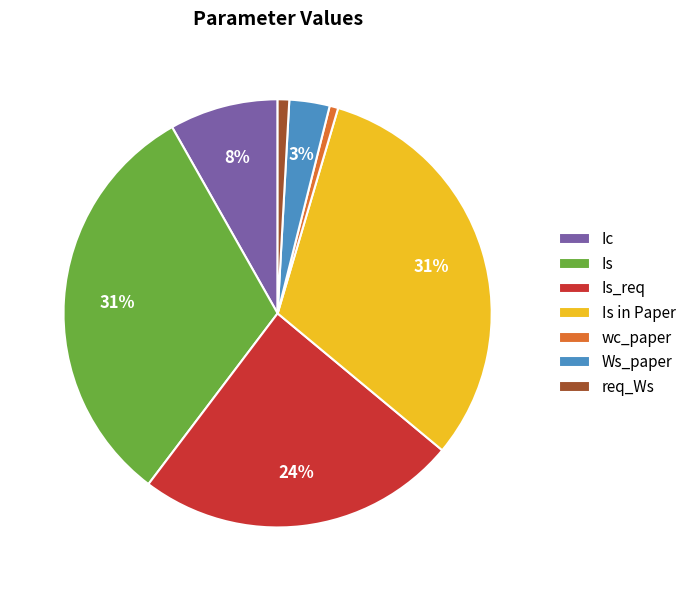

To the nearest percent, what portion does Is in Paper represent?

31%